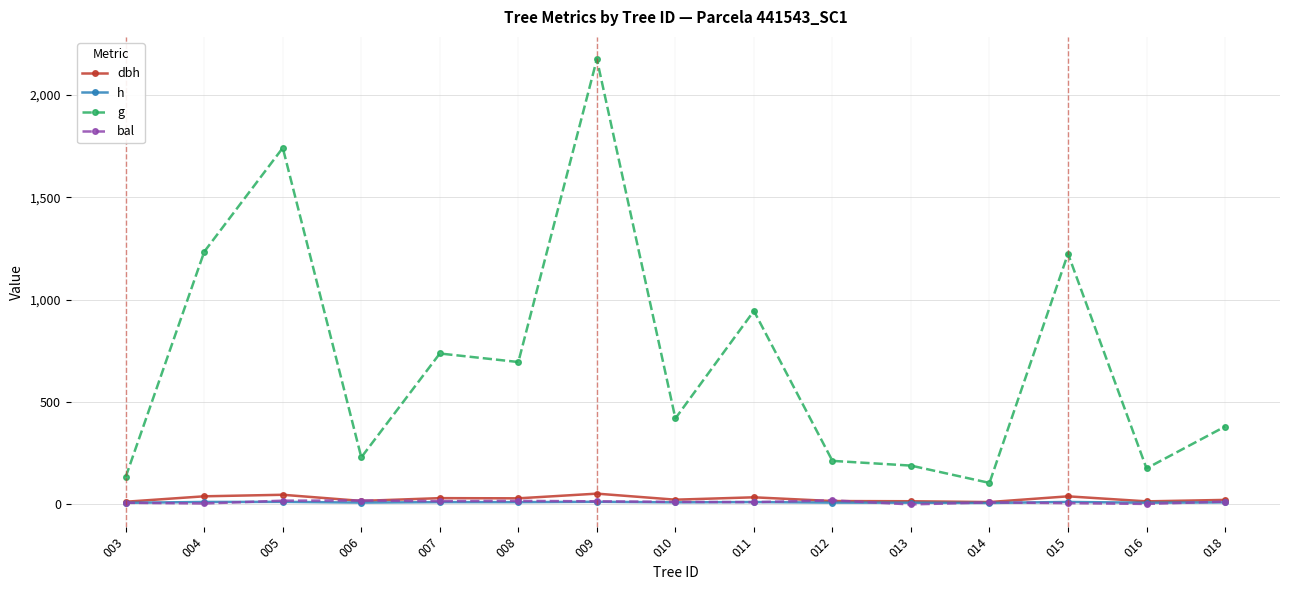

Which series has the largest total across all categories?

g